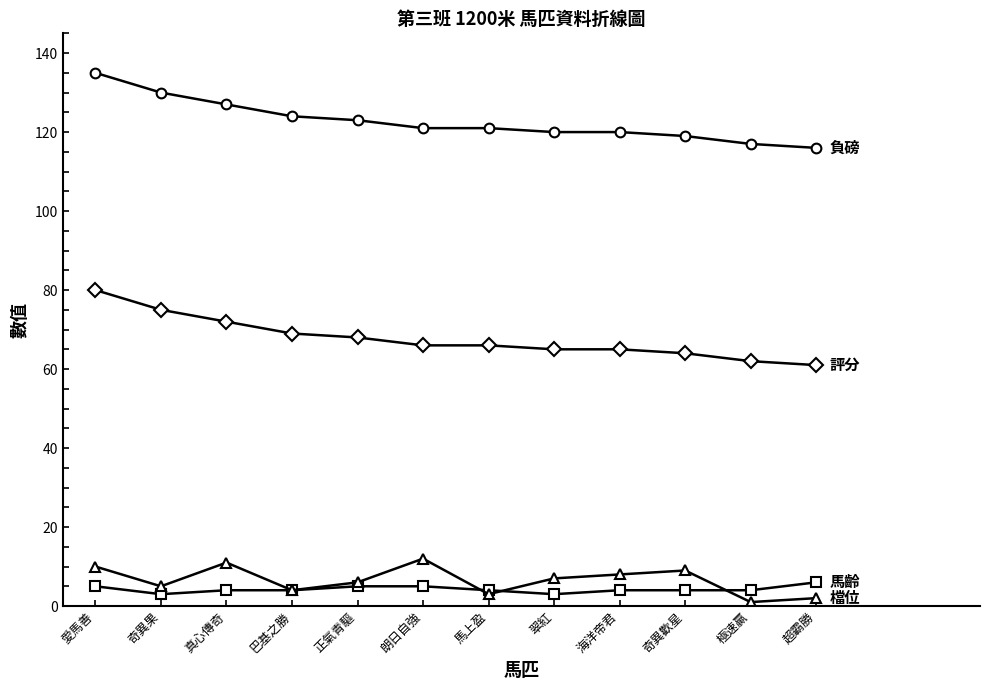

At which category is the sum across all series the highest?

愛馬善